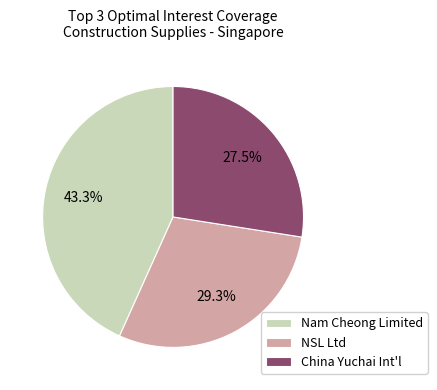

What is the ratio of the value at Nam Cheong Limited to the value at China Yuchai Int'l?

1.6